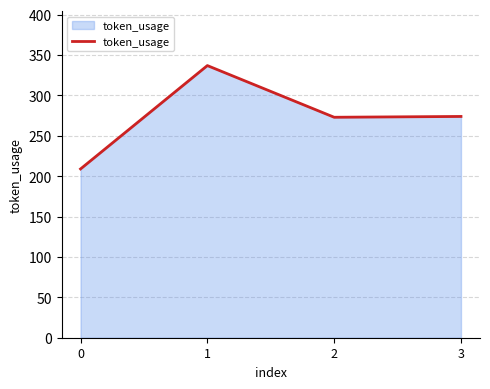

What is the smallest value displayed?

209